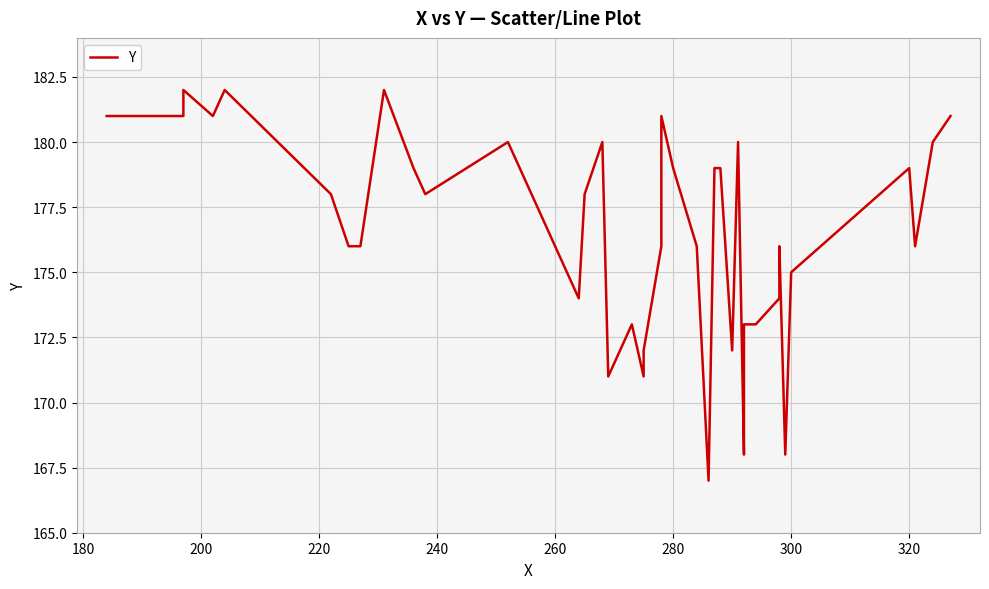

Reading left to right, transcribe all the data shown in this chart.

181	181	181	182	181	182	178	176	176	182	179	178	180	174	178	180	171	173	171	172	176	181	179	176	167	179	179	172	180	168	173	173	174	176	168	175	179	176	180	181